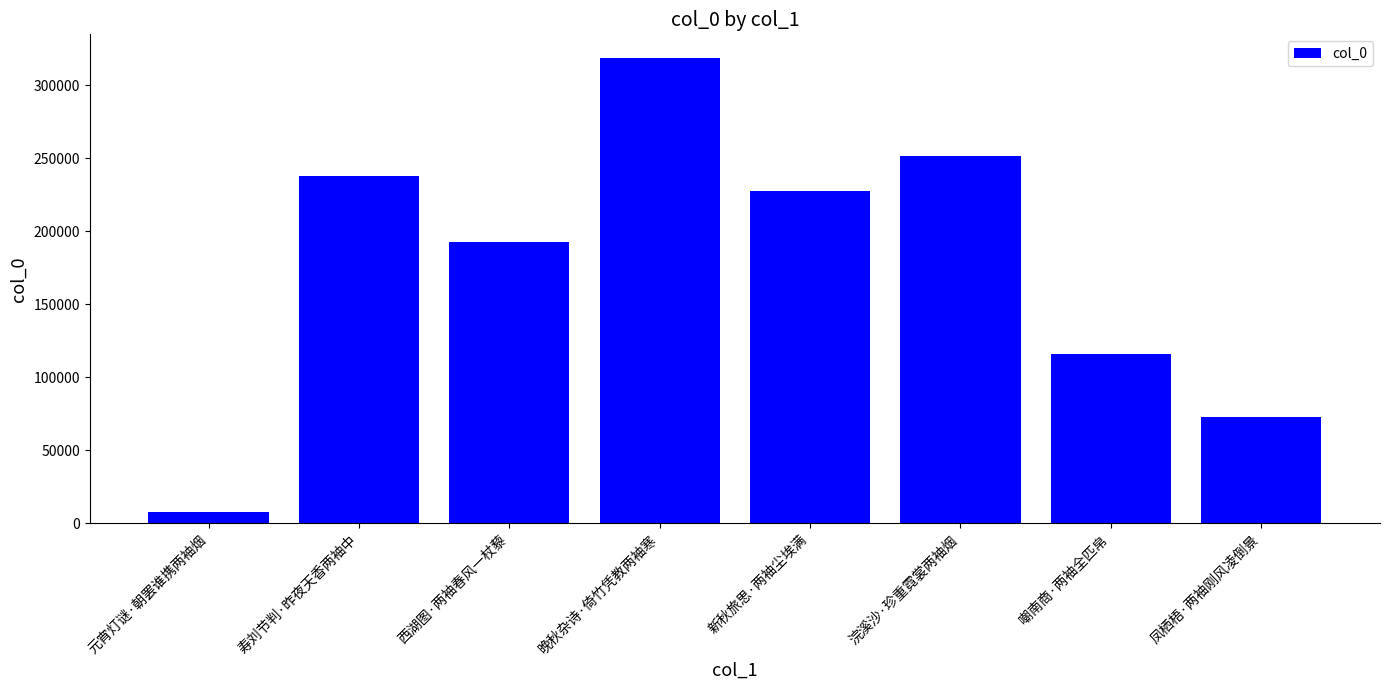

What is the value of the 8th bar from the left?

72610